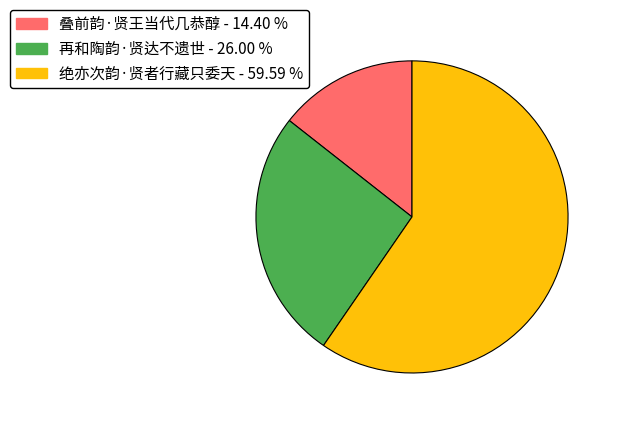

Which slice represents more than half of the pie?

绝亦次韵·贤者行藏只委天